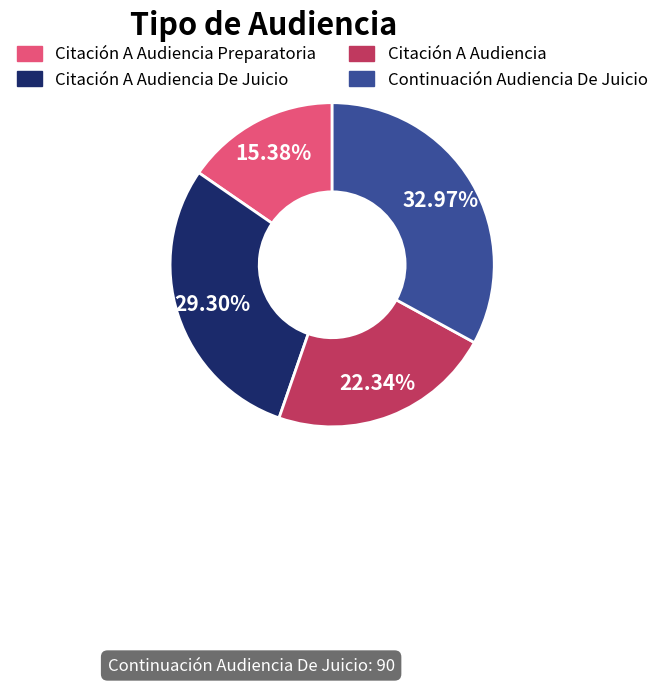

Is there any slice that represents more than half of the pie?

No